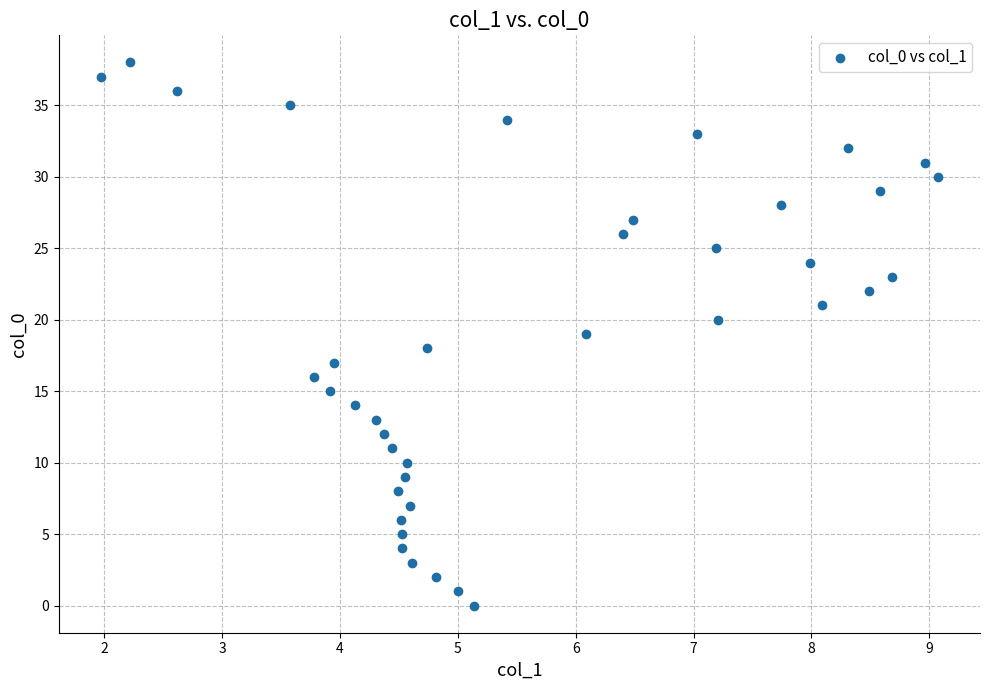

What is the range of Y values (max minus min)?

38